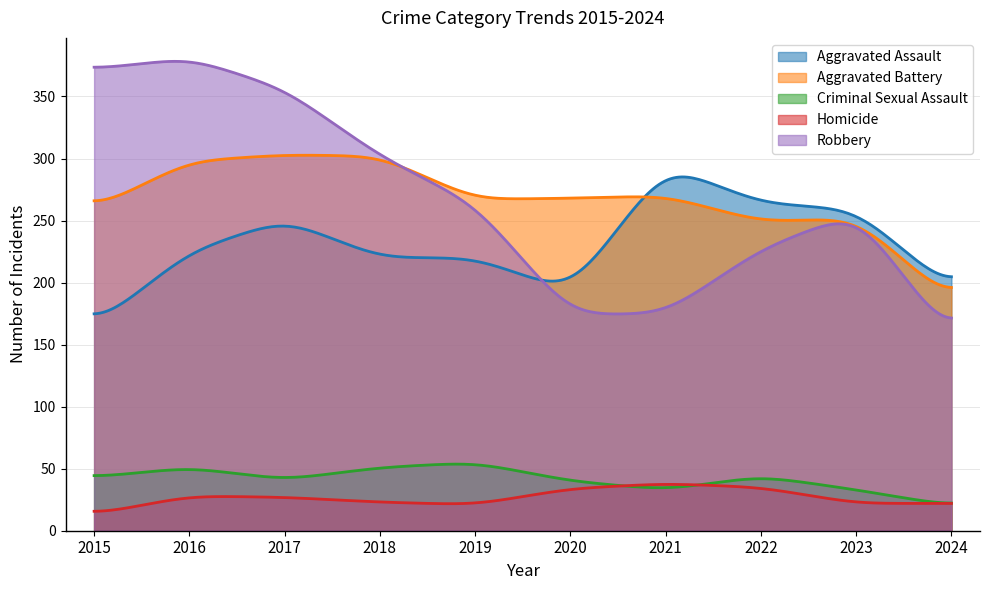

Where is the first local maximum for Robbery?

2016